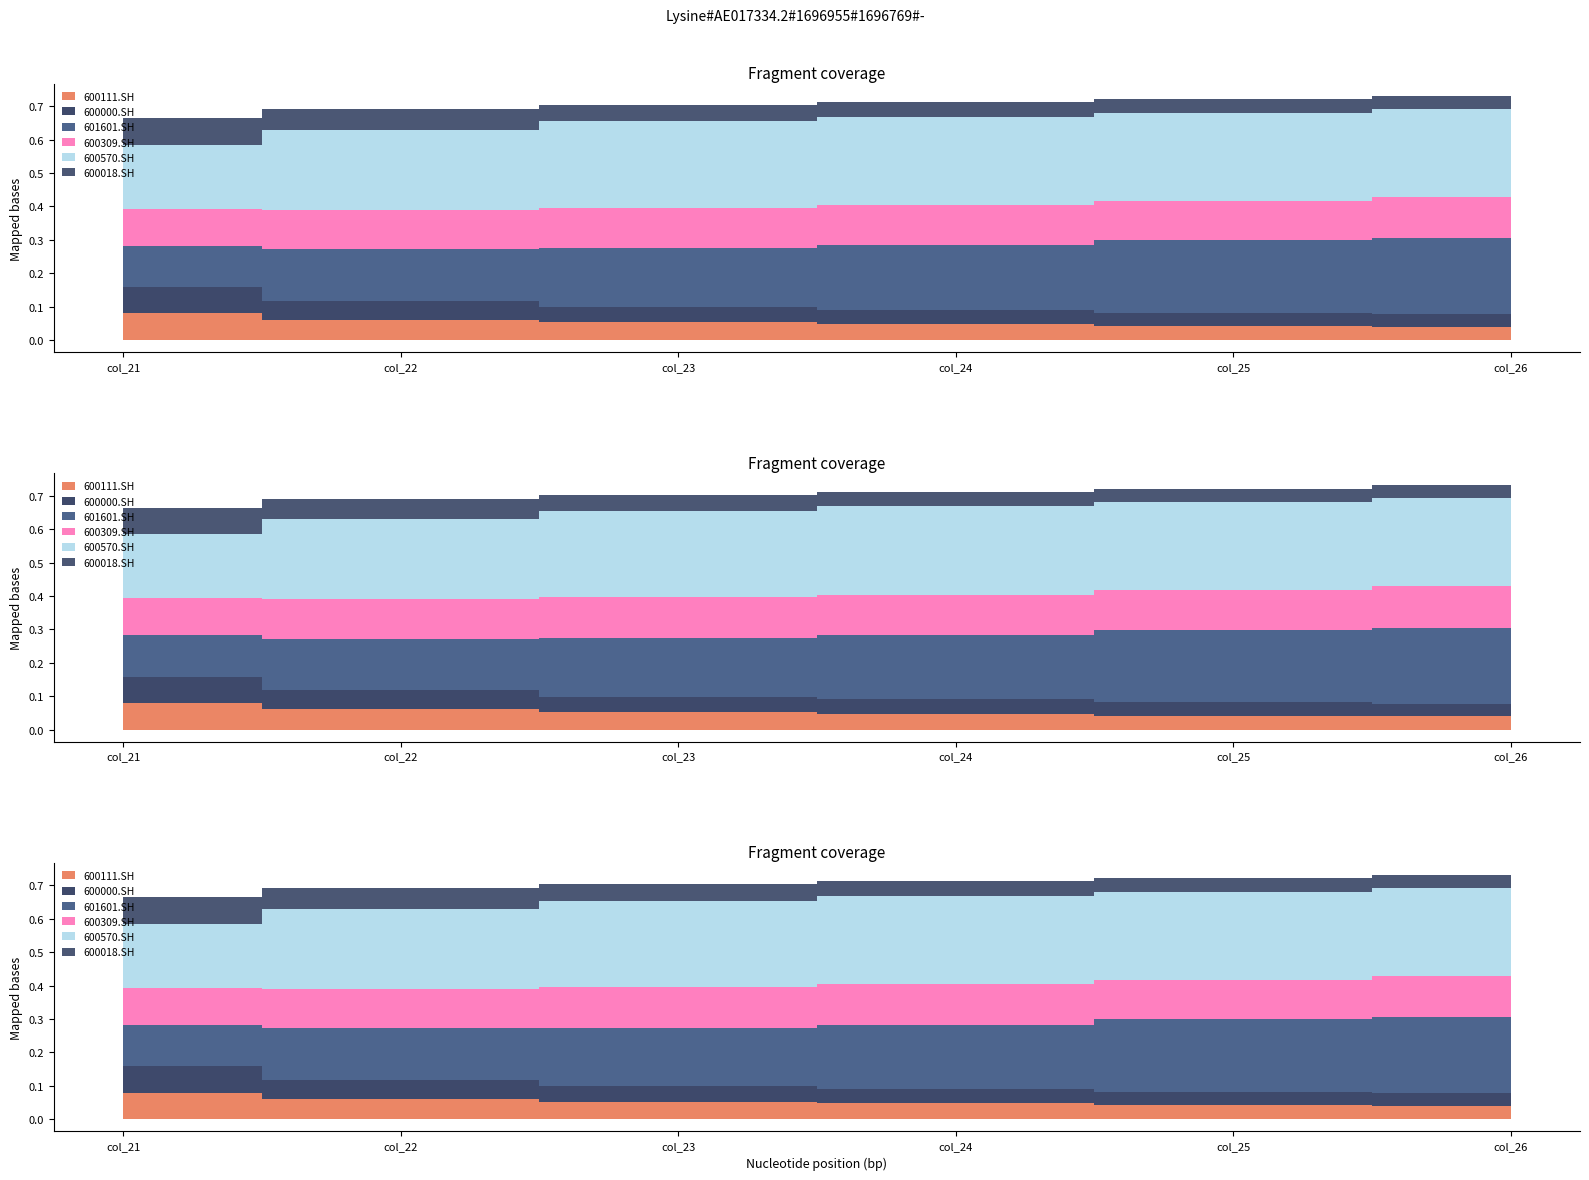

What is the average value of the 600000.SH series?

0.1